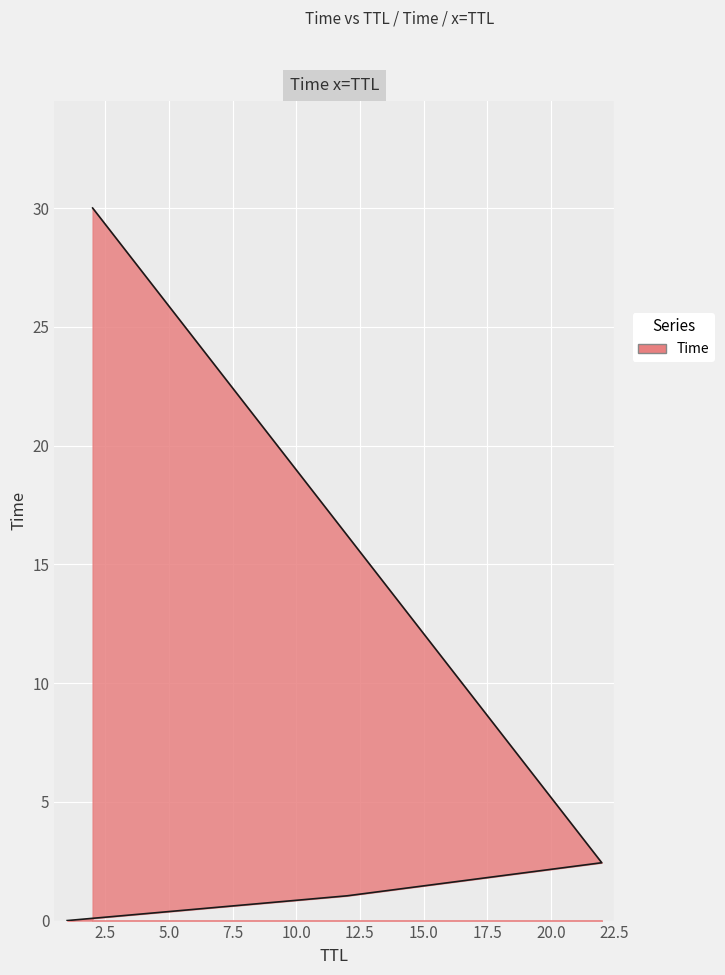

List the labels in order of value, smallest first.

1, 12, 22, 2